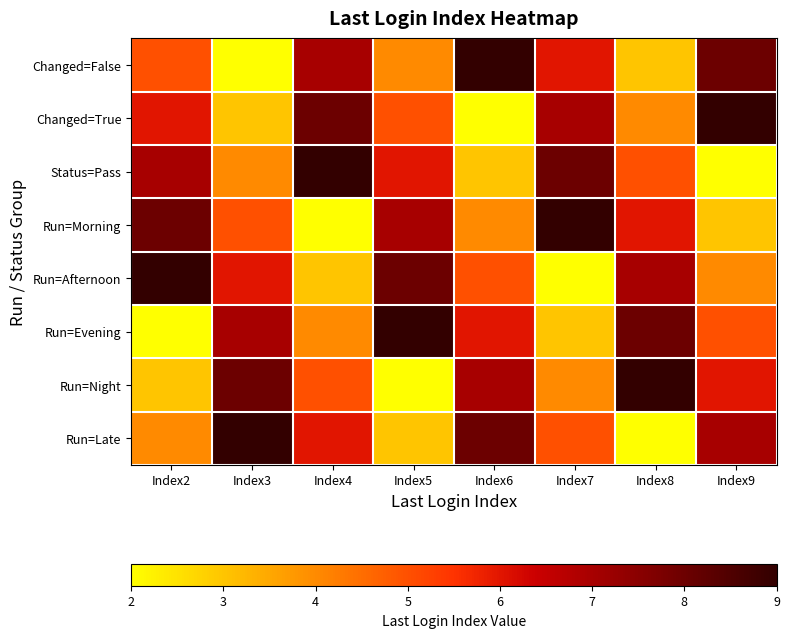

Reading right to left, extract all data points from this chart.

Changed=False: Index9=8	Index8=3	Index7=6	Index6=9	Index5=4	Index4=7	Index3=2	Index2=5
Changed=True: Index9=9	Index8=4	Index7=7	Index6=2	Index5=5	Index4=8	Index3=3	Index2=6
Status=Pass: Index9=2	Index8=5	Index7=8	Index6=3	Index5=6	Index4=9	Index3=4	Index2=7
Run=Morning: Index9=3	Index8=6	Index7=9	Index6=4	Index5=7	Index4=2	Index3=5	Index2=8
Run=Afternoon: Index9=4	Index8=7	Index7=2	Index6=5	Index5=8	Index4=3	Index3=6	Index2=9
Run=Evening: Index9=5	Index8=8	Index7=3	Index6=6	Index5=9	Index4=4	Index3=7	Index2=2
Run=Night: Index9=6	Index8=9	Index7=4	Index6=7	Index5=2	Index4=5	Index3=8	Index2=3
Run=Late: Index9=7	Index8=2	Index7=5	Index6=8	Index5=3	Index4=6	Index3=9	Index2=4